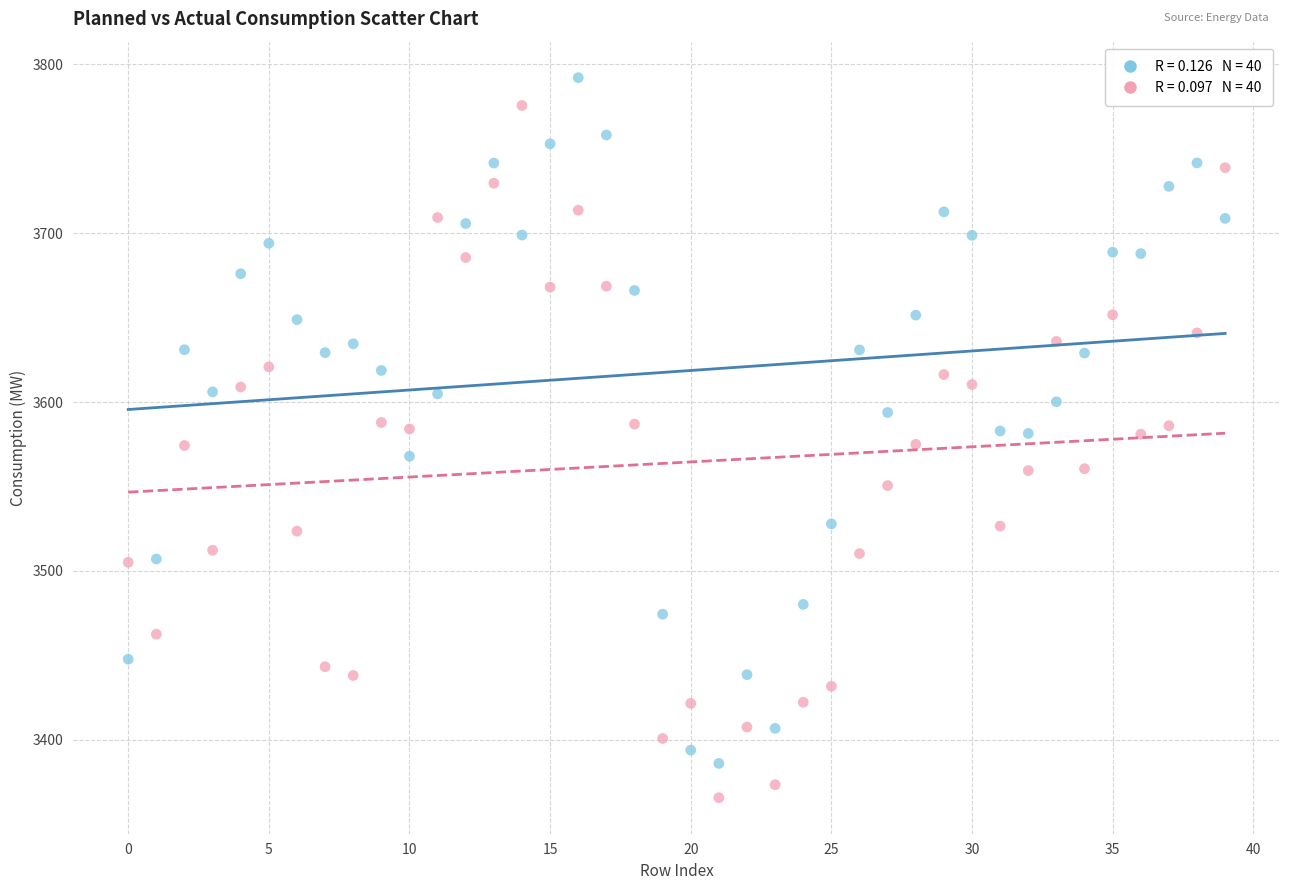

Across all data points, what is the range of Y values (max minus min)?

426.1